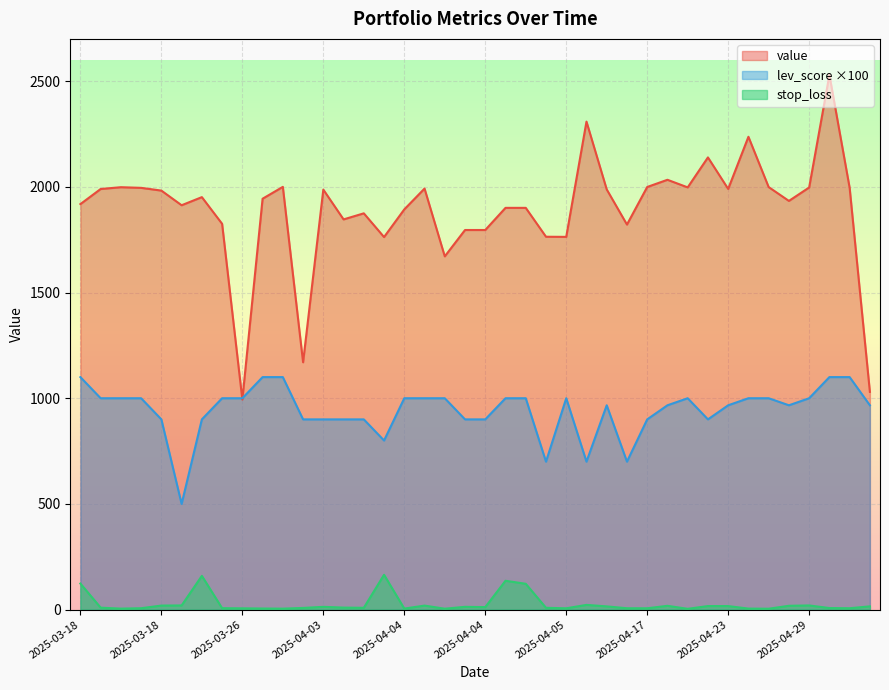

The value series shows 1913.0 at 2025-03-25. True or false?

True